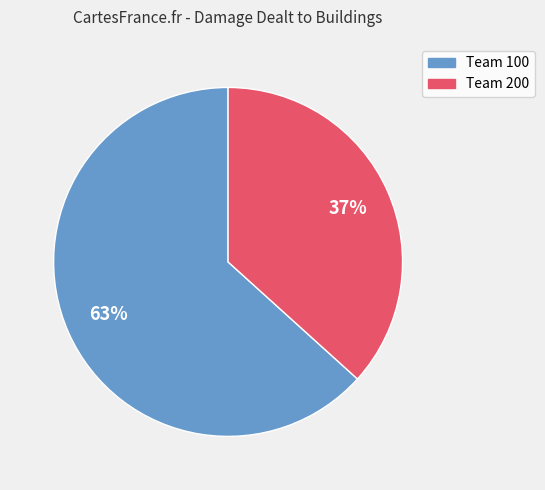

Is there any slice that represents more than half of the pie?

Yes